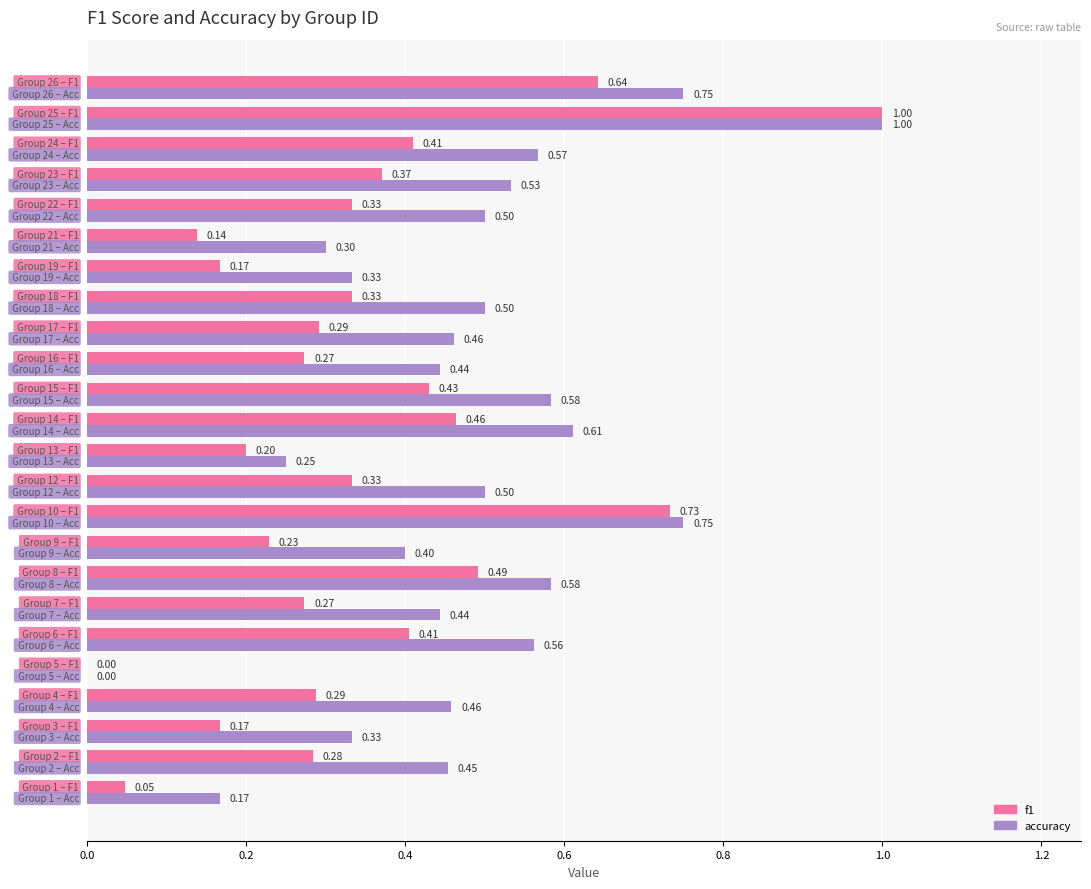

Which series has the largest total across all categories?

accuracy